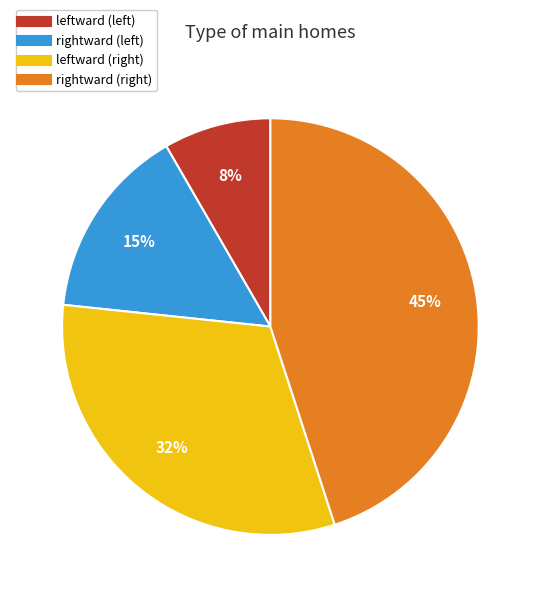

To the nearest percent, what is the average slice percentage?

25%